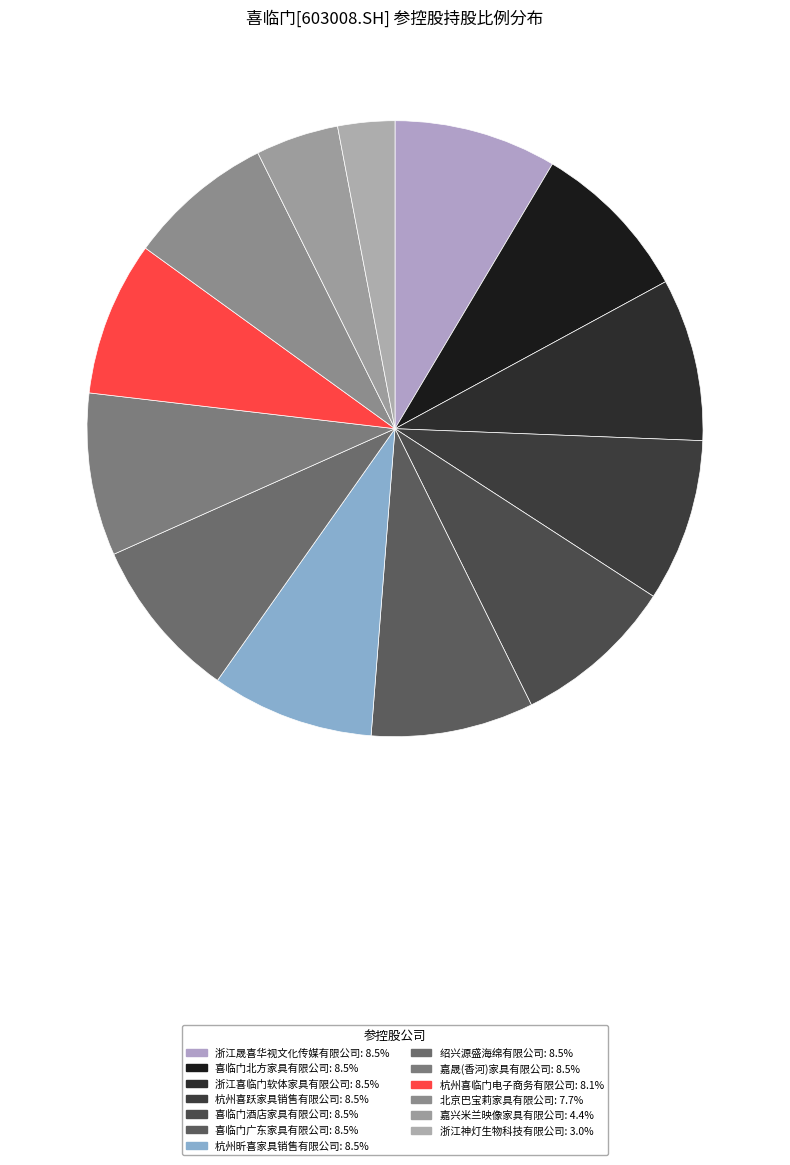

Count the number of slices in the pie.

13